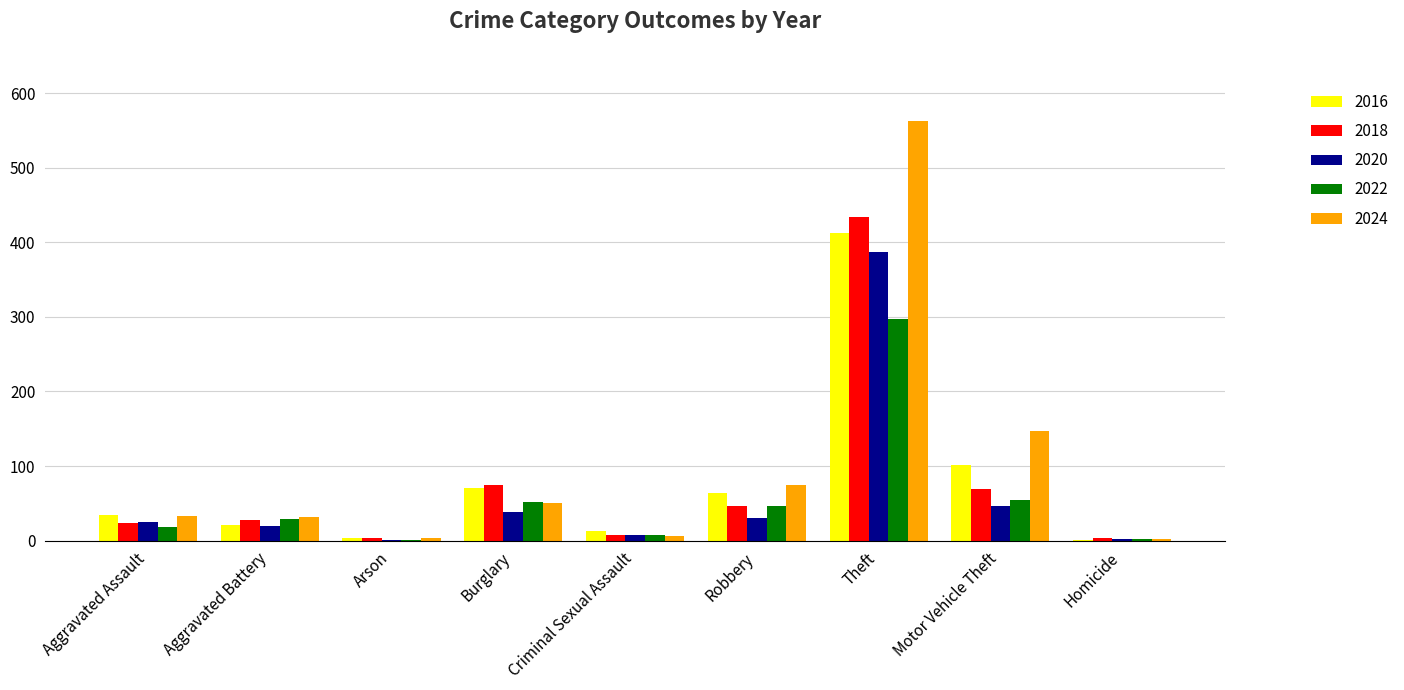

Which label corresponds to the largest value in the chart?

Theft